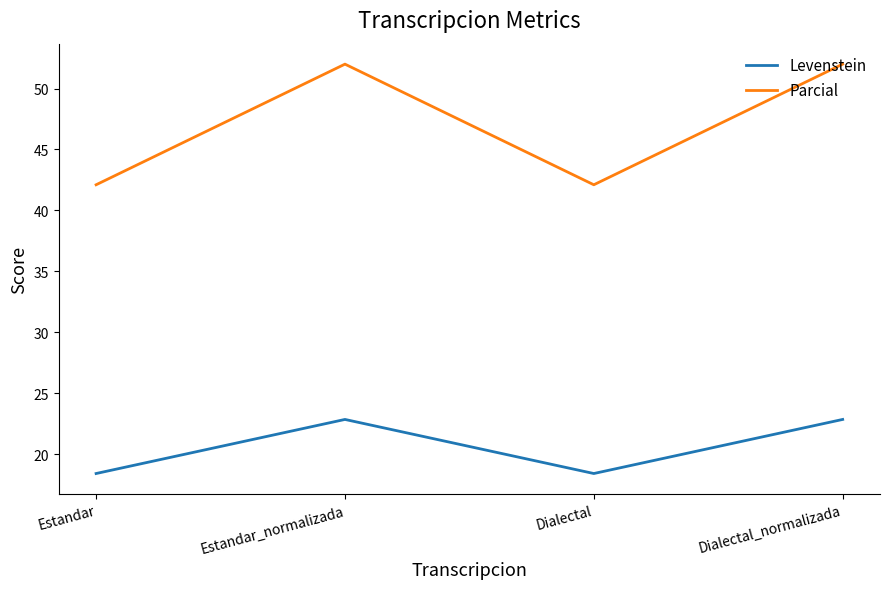

The value of Levenstein at Dialectal is 31.2. True or false?

False